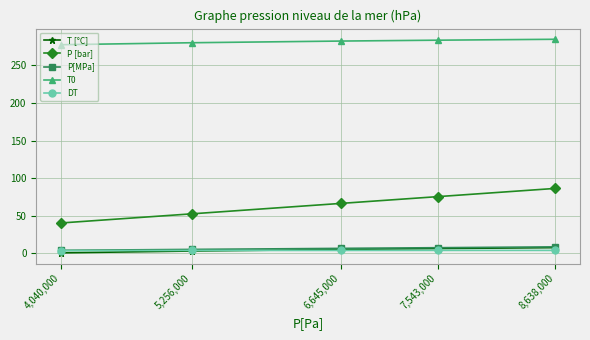

Is the value of P [bar] at 4,040,000 greater than the value of T0 at 4,040,000?

No